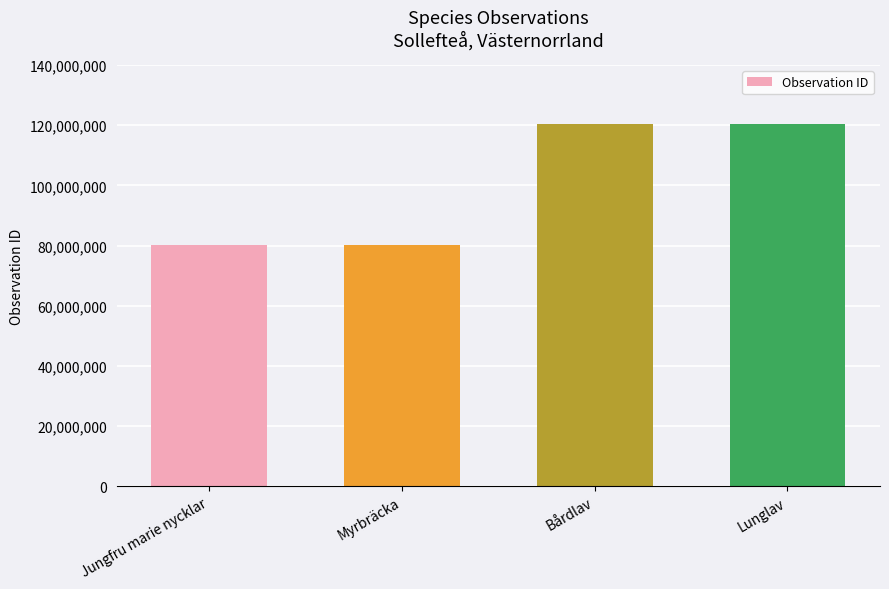

What is the sum of all values?

401014321